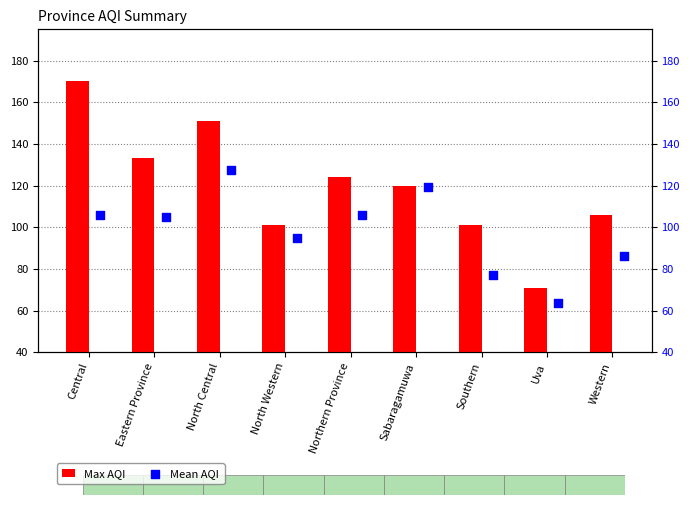

At how many categories does at least one series exceed 103?

6